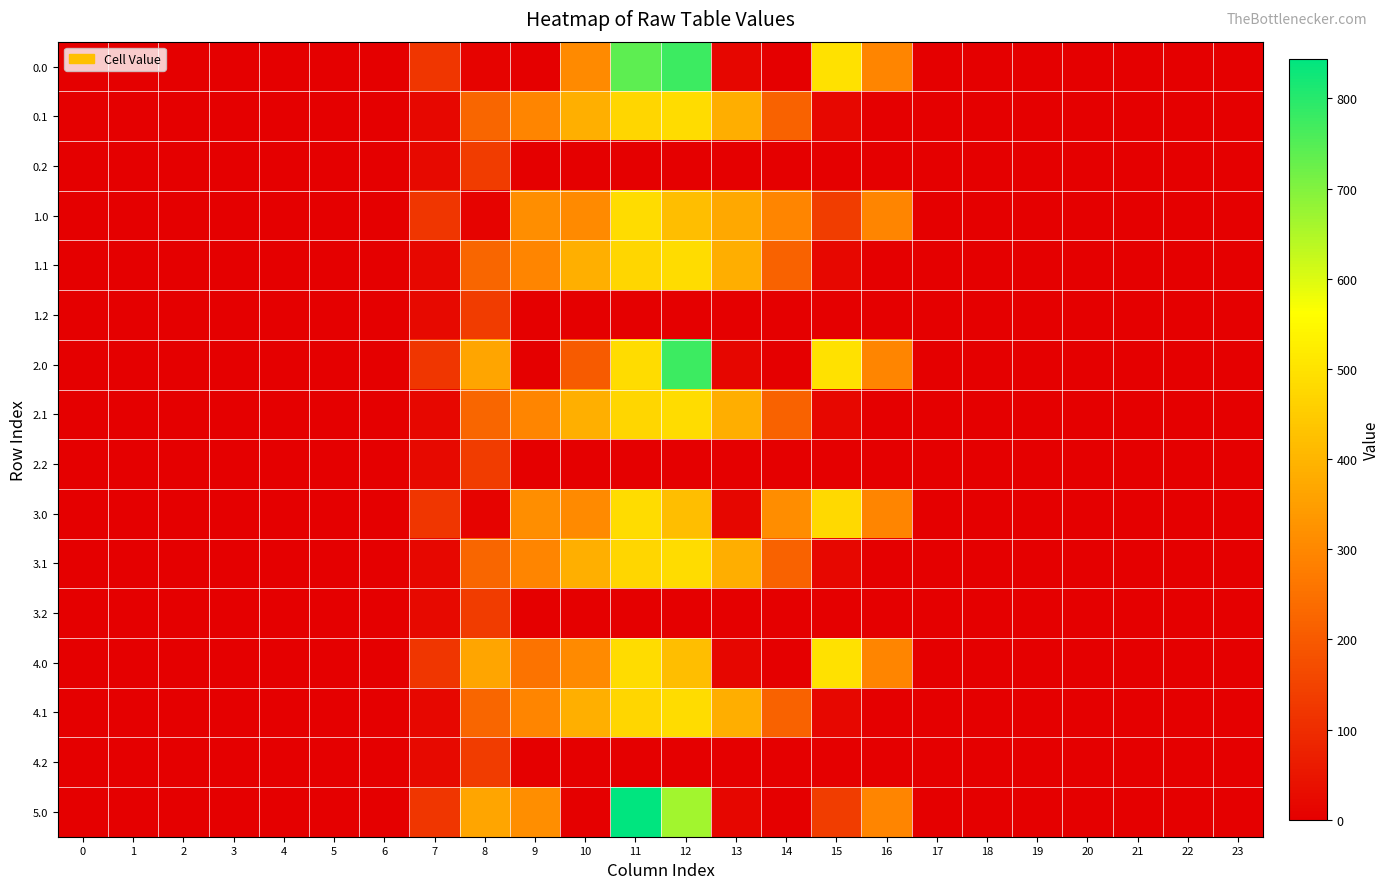

What is the total value across all series at 13?

2362.6